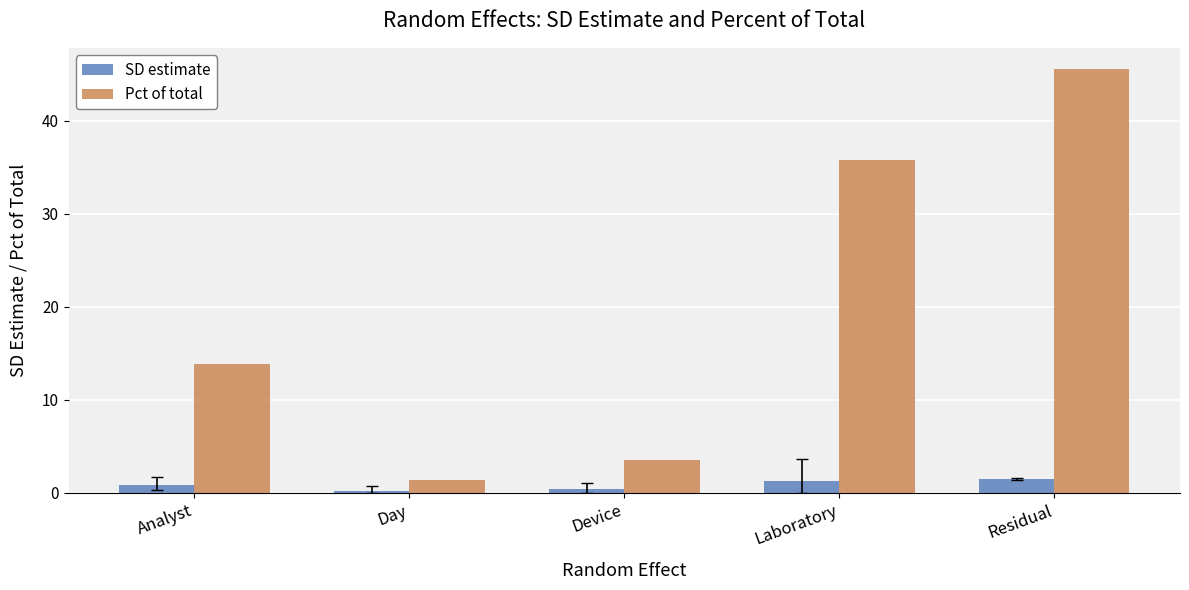

Rank the categories by Pct of total value from lowest to highest.

Day, Device, Analyst, Laboratory, Residual